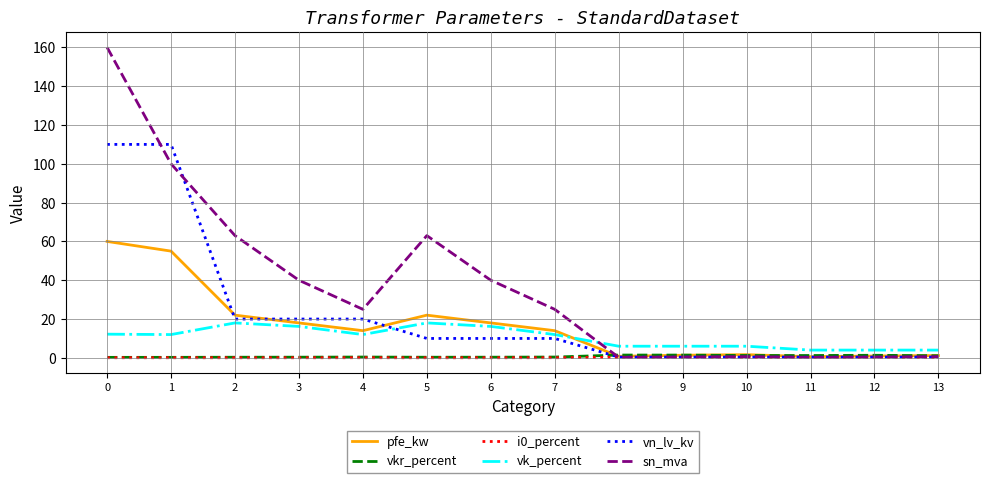

What is the difference between the second highest and minimum values in the vn_lv_kv series?

109.6